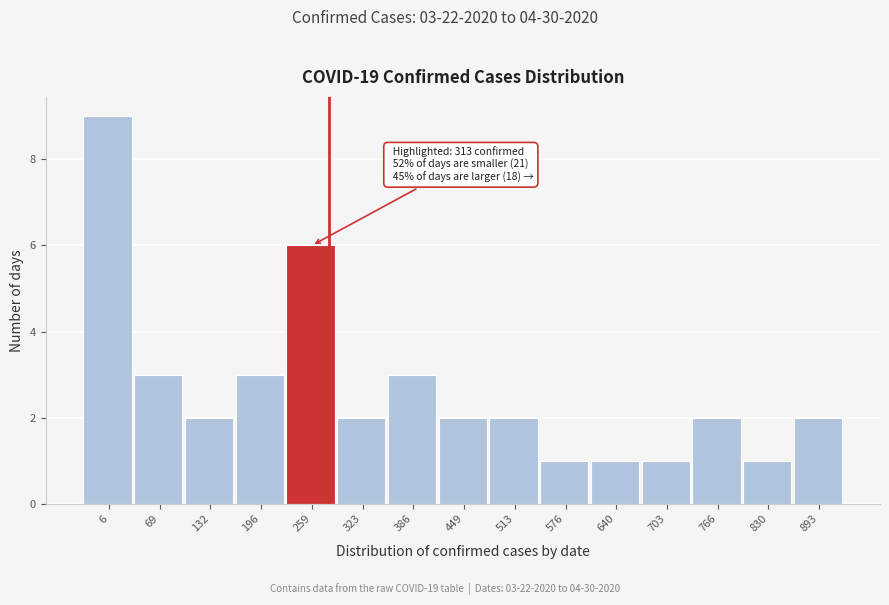

Reading left to right, list all the values displayed in this chart.

6=9	69=3	132=2	196=3	259=6	323=2	386=3	449=2	513=2	576=1	640=1	703=1	766=2	830=1	893=2